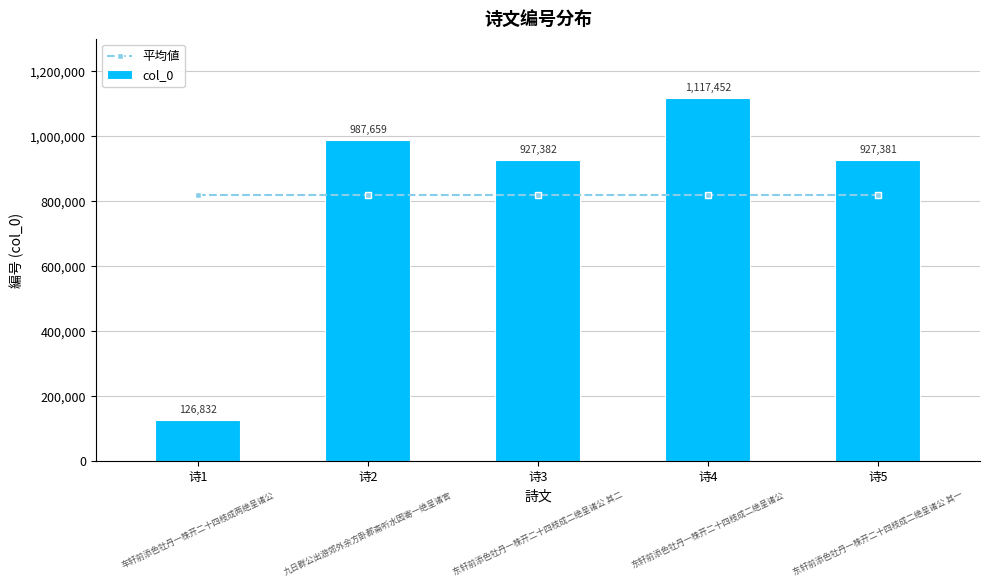

What are all the series names shown in the legend?

平均値, col_0